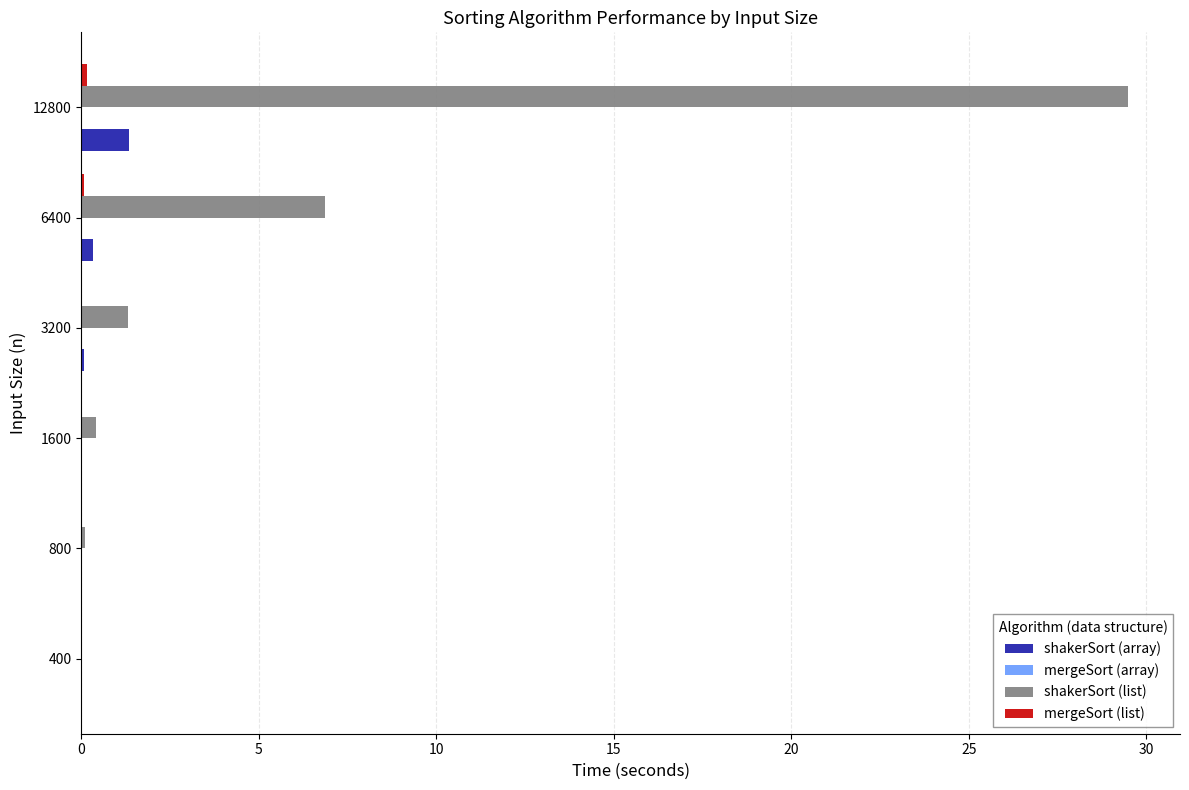

Which series has the widest spread of values?

shakerSort (list)